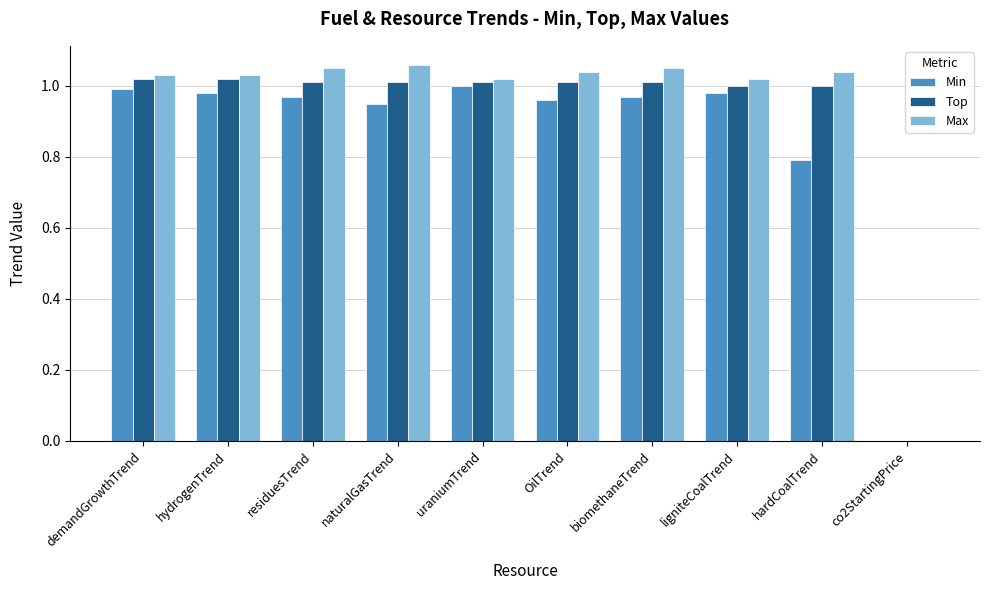

The value of Min at OilTrend is 0.5. True or false?

False